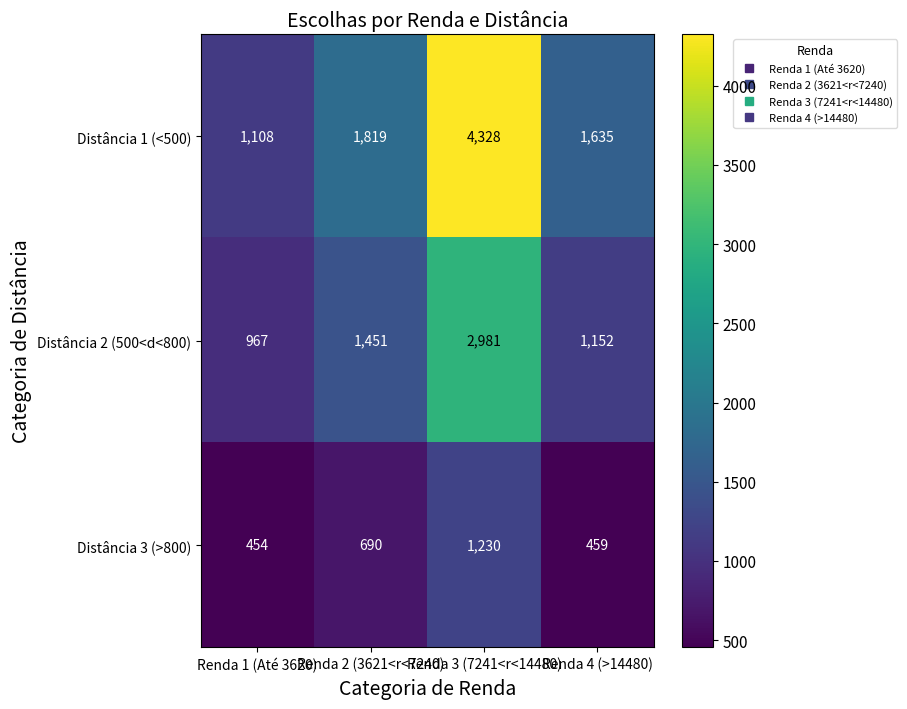

What is the spread (max minus min) of values at Renda 3 (7241<r<14480)?

3098